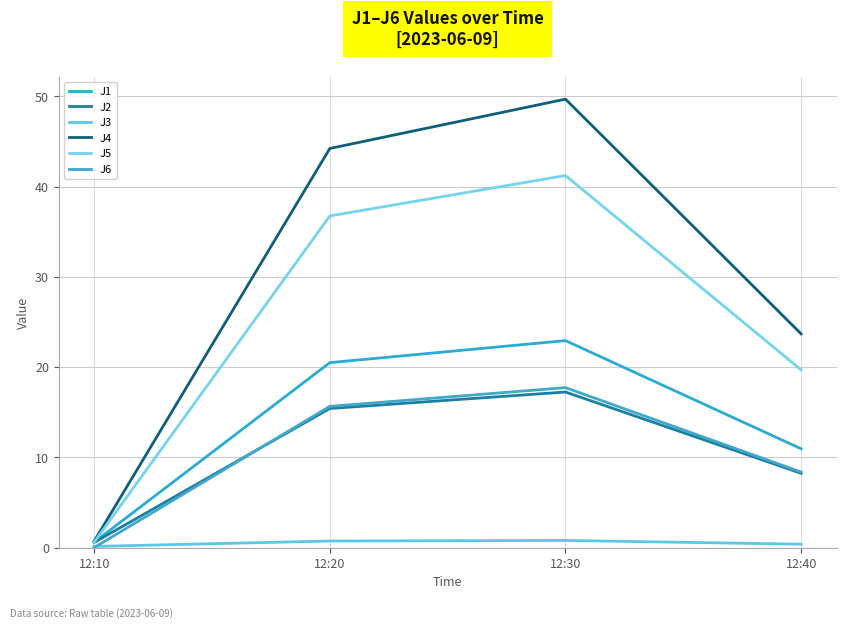

What is the sum of all J1 values?

55.0